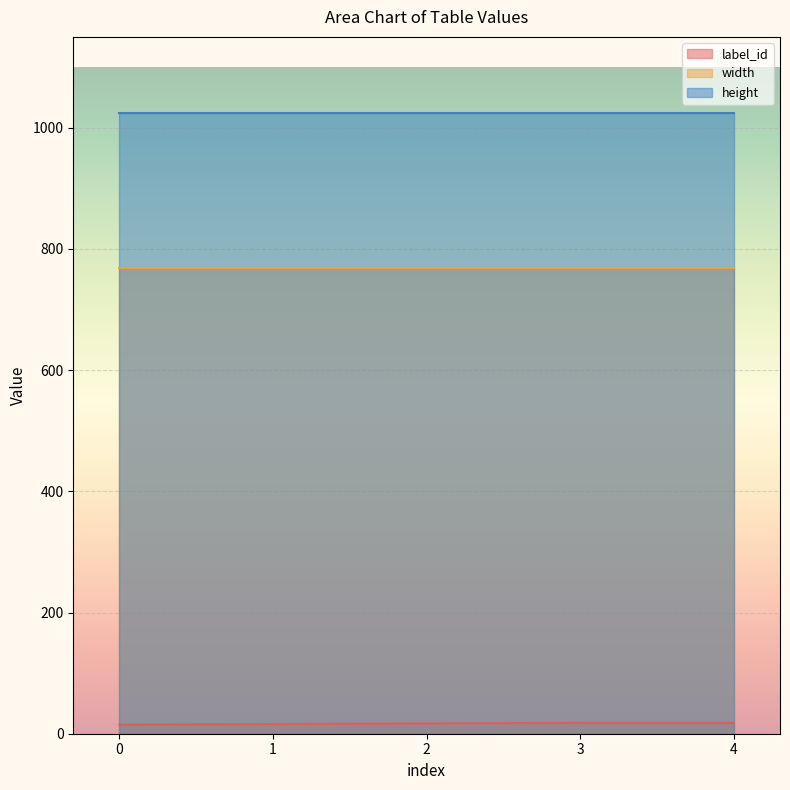

True or false: label_id and width intersect in this chart.

False